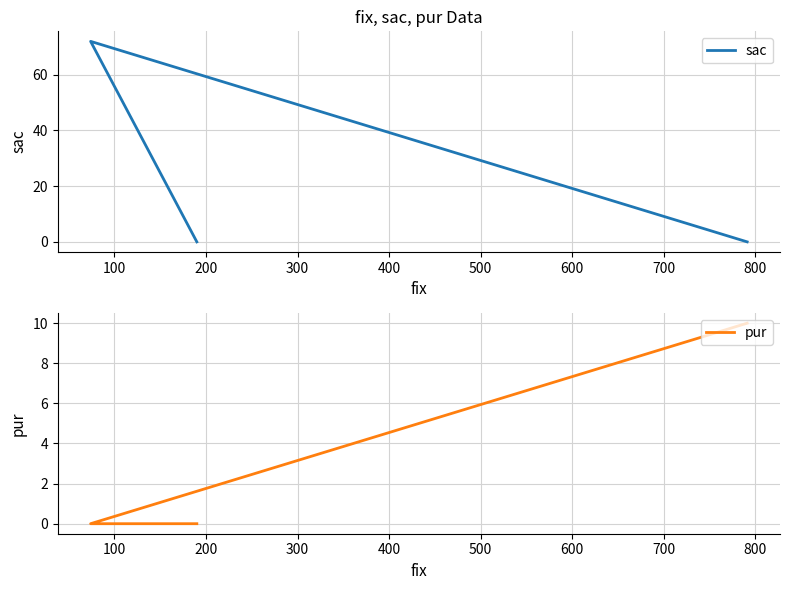

Count the pur values in the range 0 to 10.

3